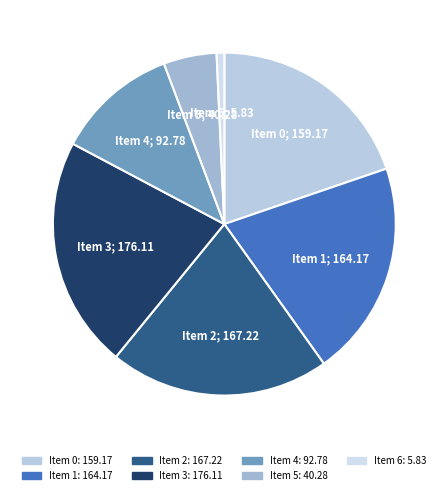

What is the smallest slice in the pie chart?

Item 6